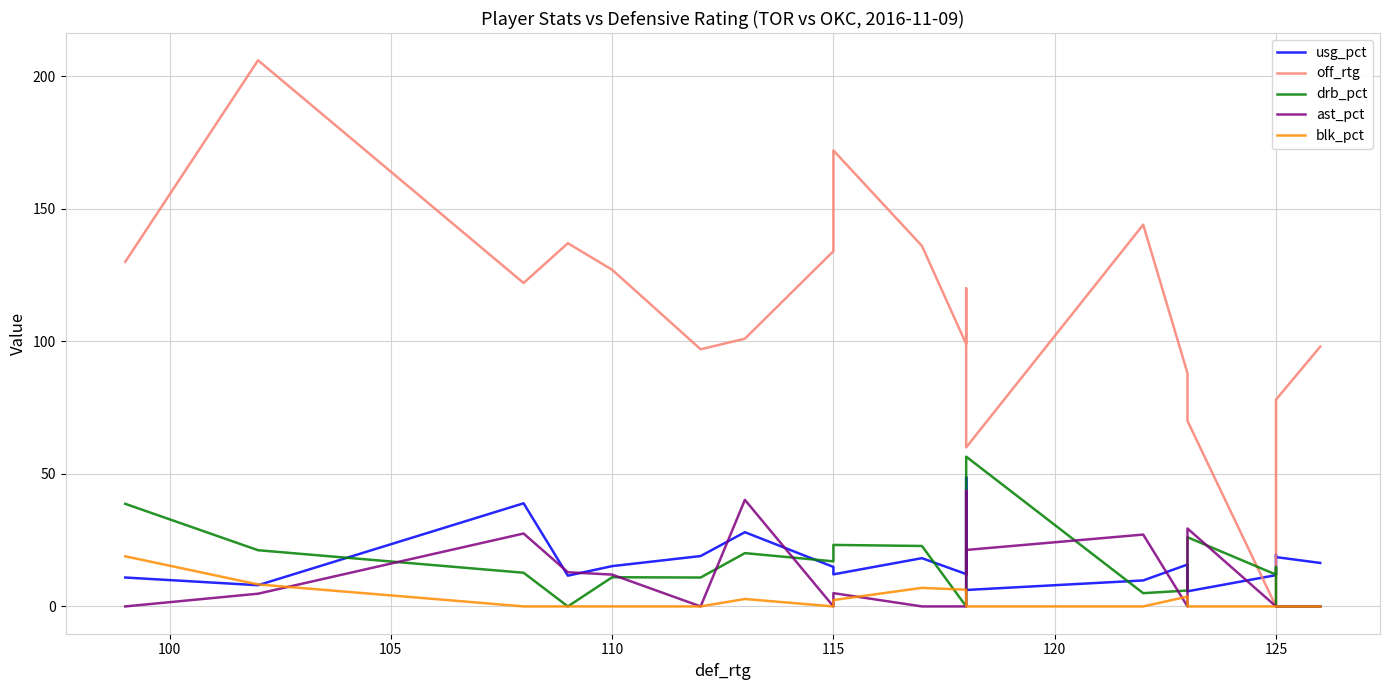

Is it true that ast_pct equals -22.6 at 10?

False